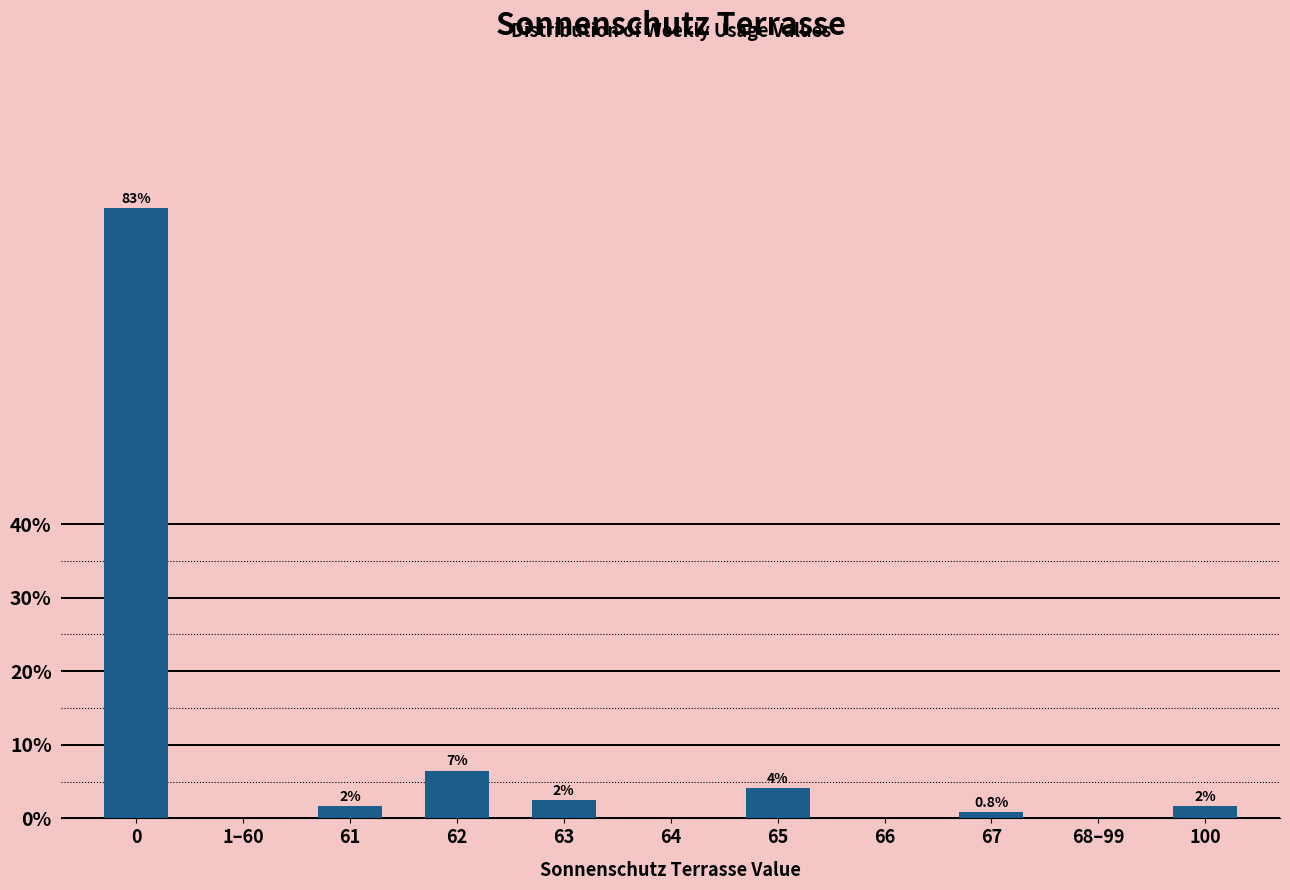

Are the bars horizontal?

No